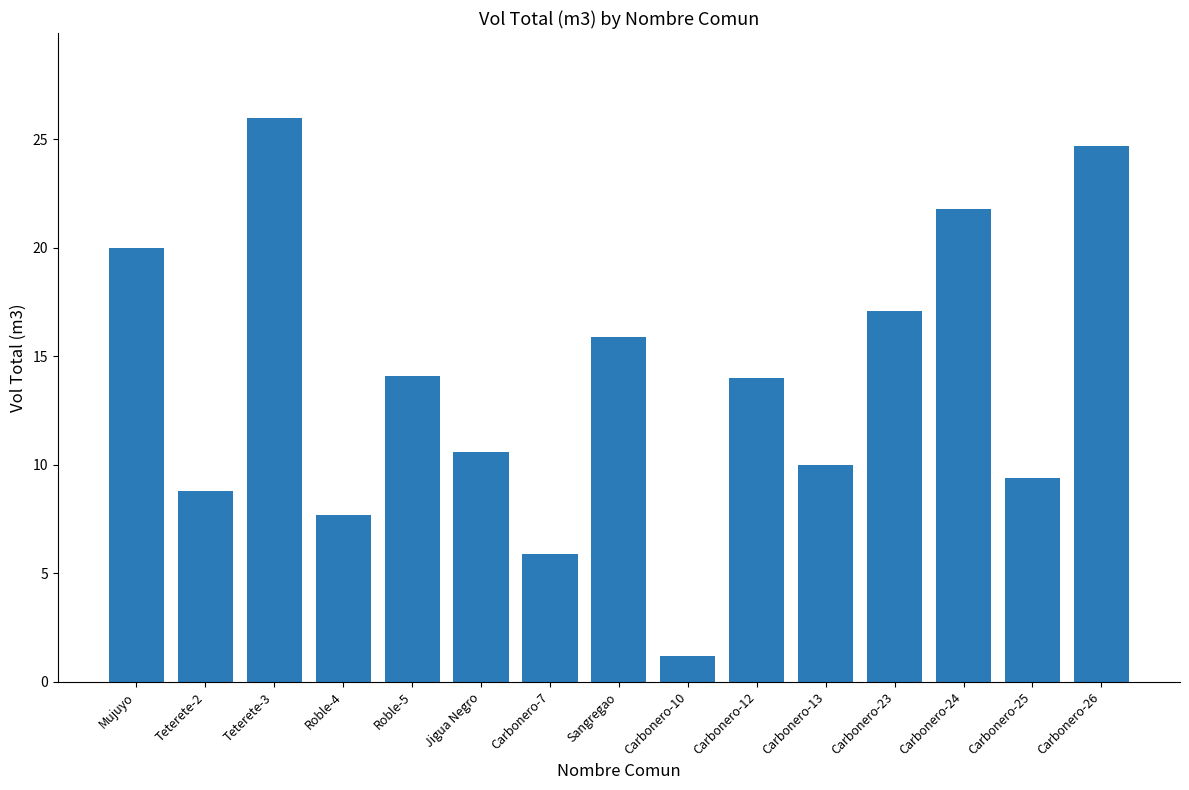

How many values exceed 13?

8